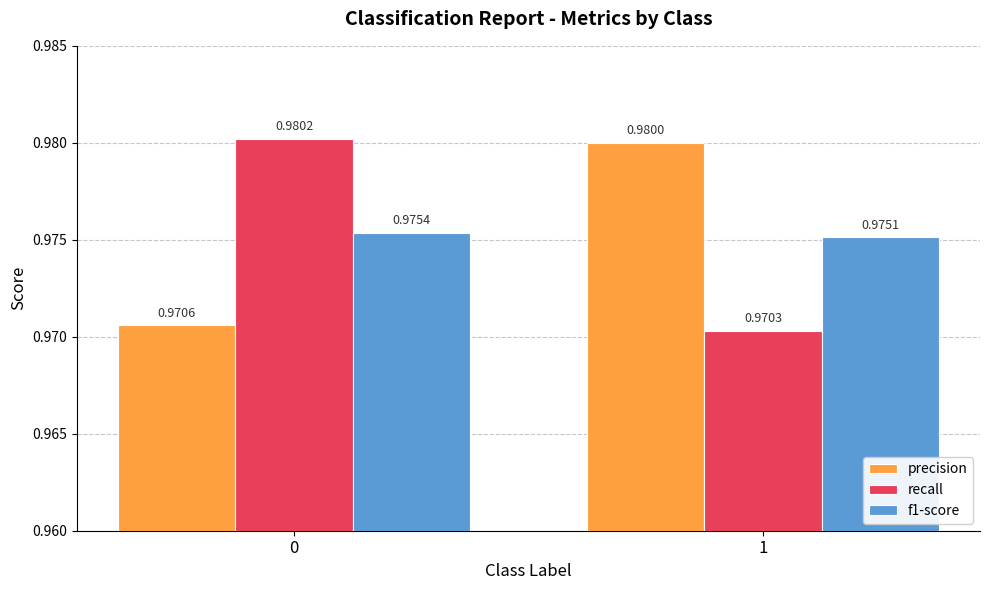

How many bars are there in each group?

3